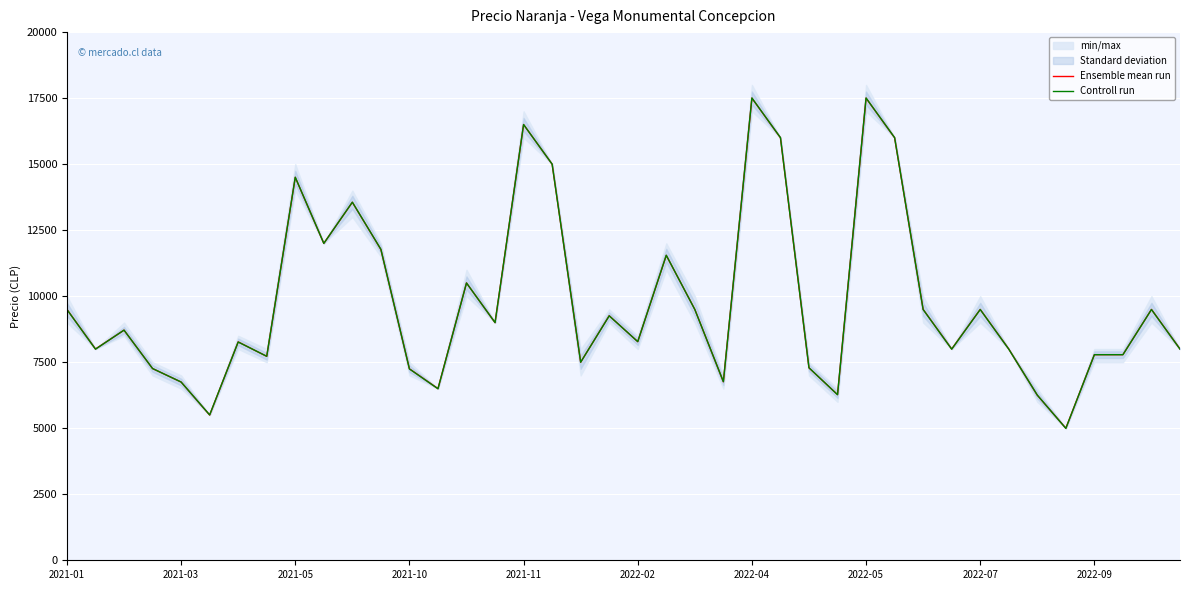

What is the highest value of the Controll run series?

17505